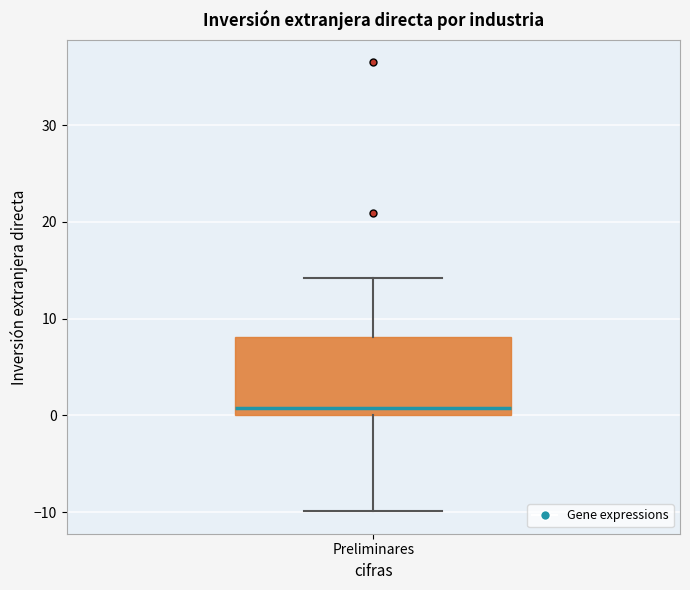

Where does the upper whisker of the box for Preliminares end on the y-axis? The values are not printed on the chart, so give them approximately, as read against the axis.

14